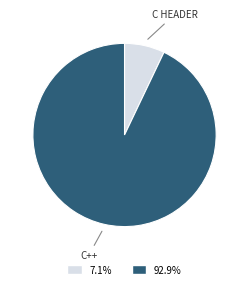

Does any single category account for the majority?

Yes